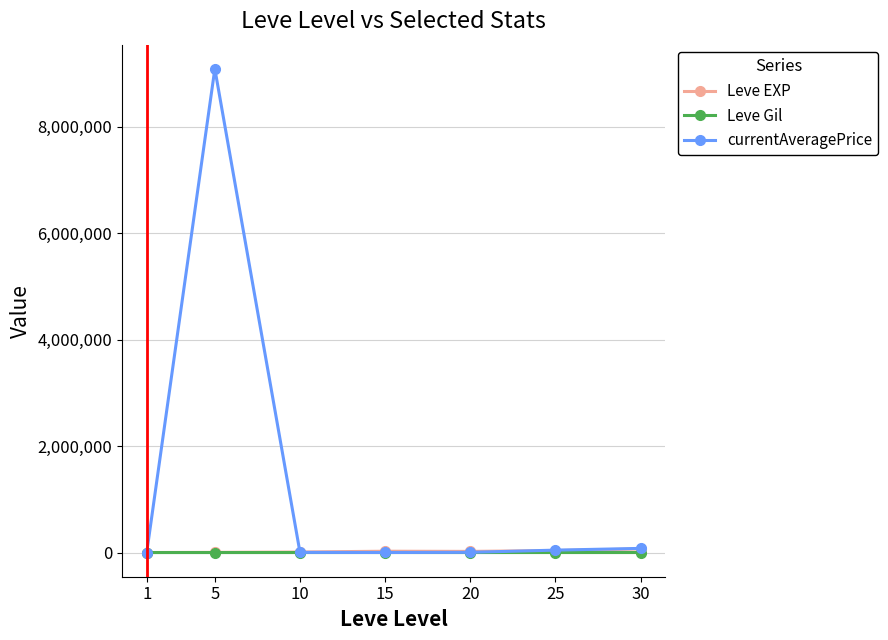

True or false: Leve Gil and Leve EXP cross at least once.

False